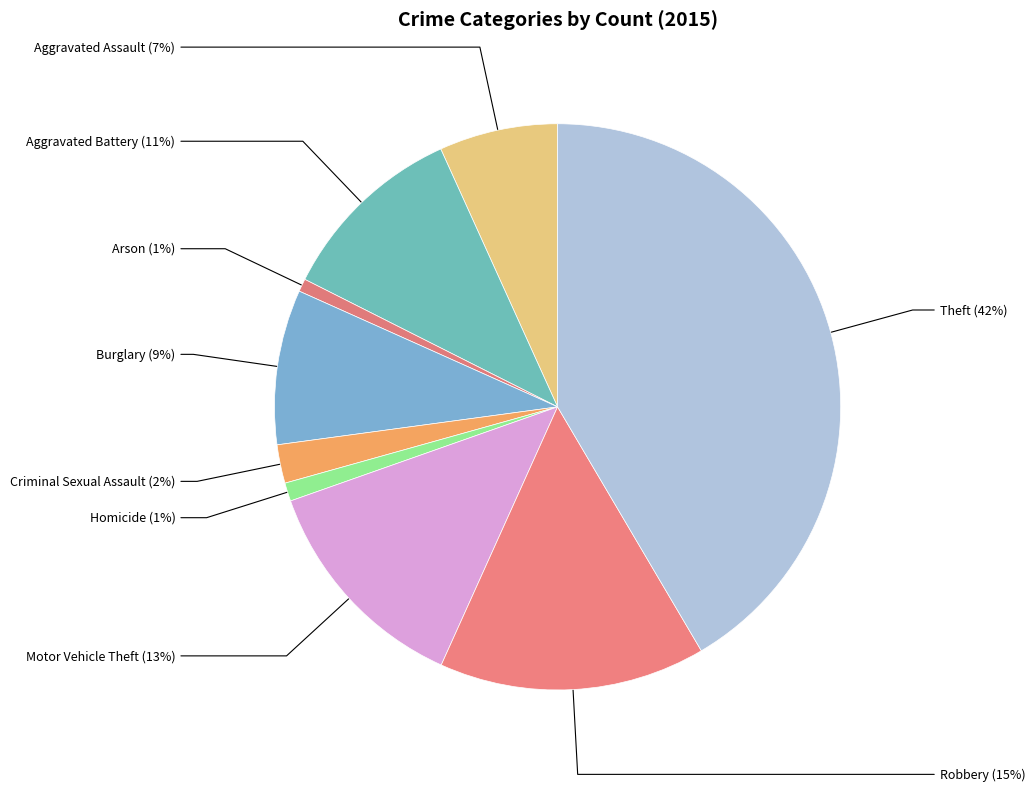

Combined, do Aggravated Battery and Criminal Sexual Assault account for over 50%?

No